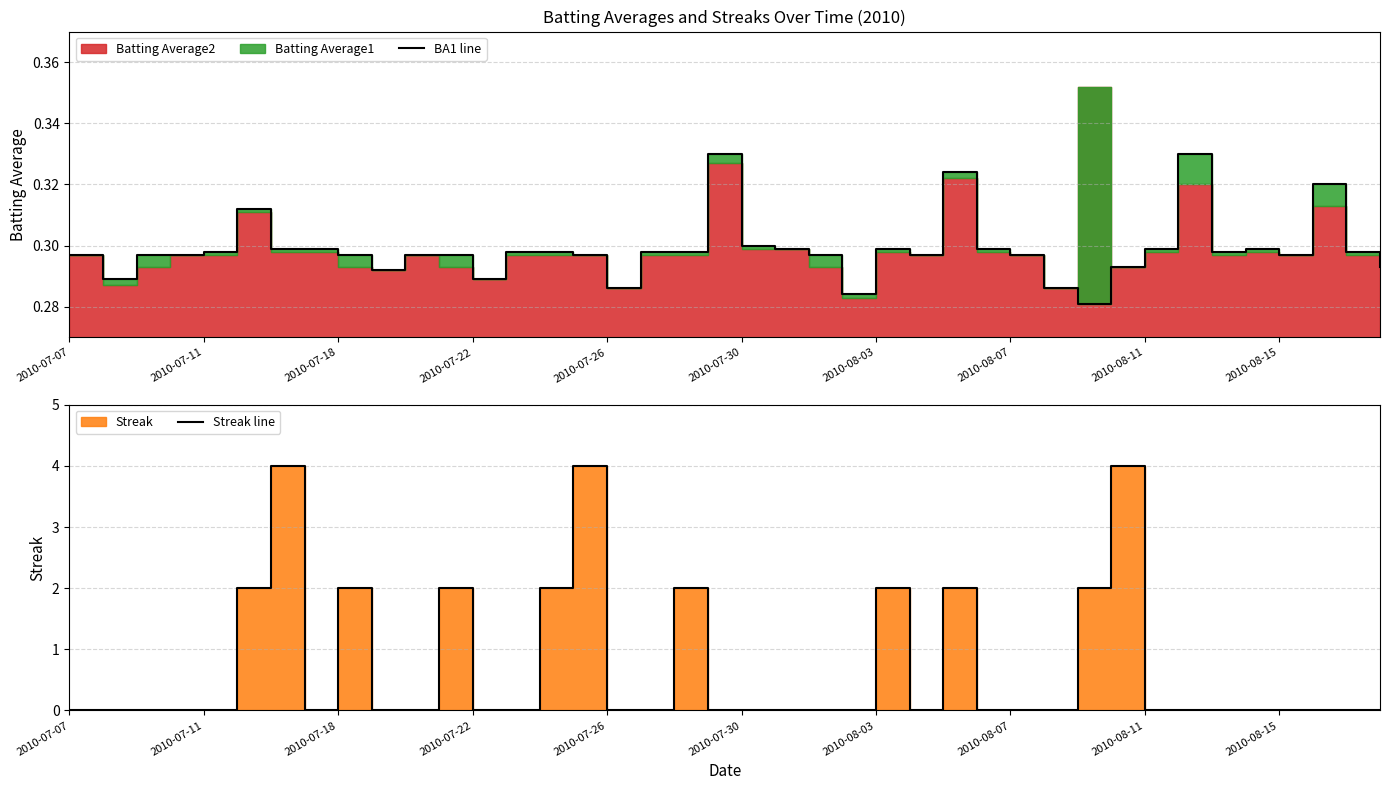

Is the value of Streak line at 15 greater than the value of BA1 line at 31?

Yes